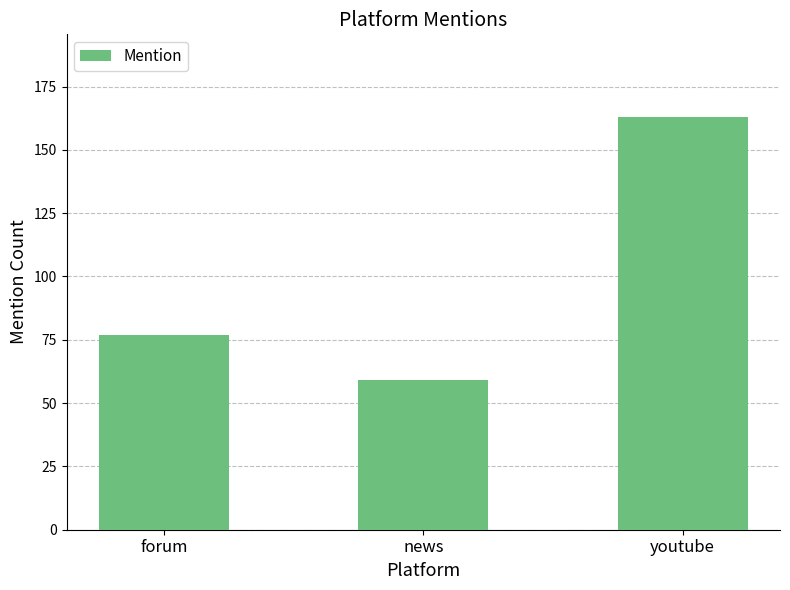

What is the value of the 3rd bar from the left?

163